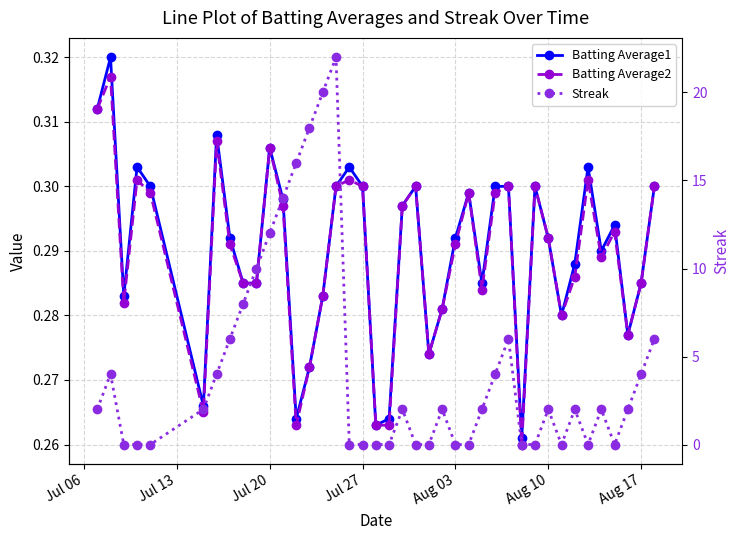

What are all the series names shown in the legend?

Batting Average1, Batting Average2, Streak